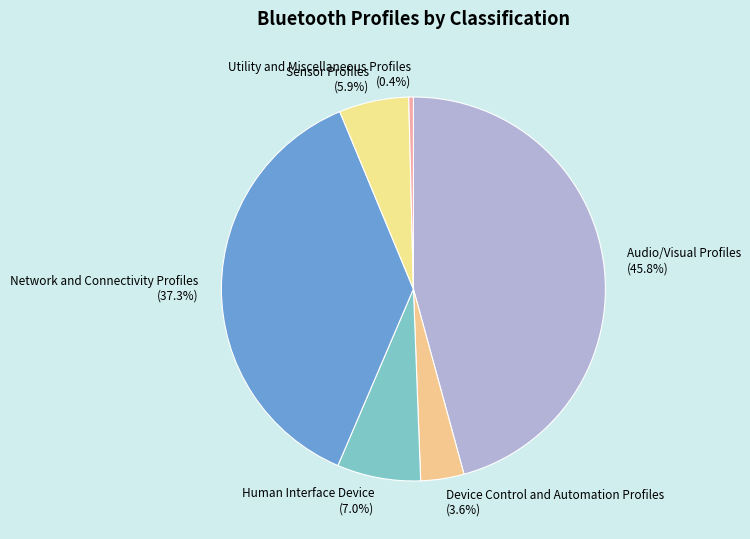

How many segments does this pie chart have?

6